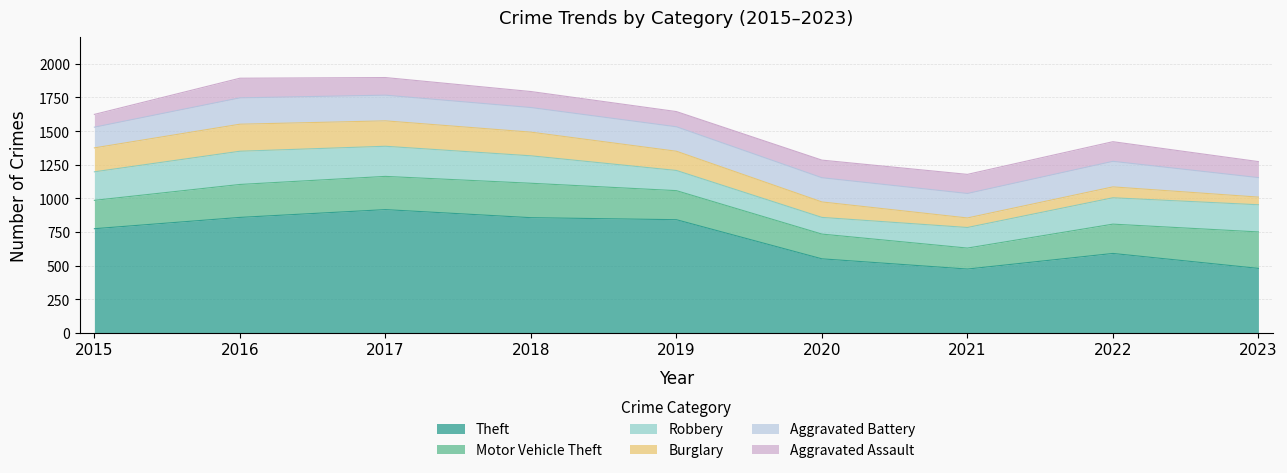

Reading left to right, what are all the values shown in this chart?

Theft: 774	858	916	856	841	550	474	590	479
Motor Vehicle Theft: 211	245	247	256	216	184	156	218	271
Robbery: 212	247	224	204	150	124	153	196	202
Burglary: 178	201	189	176	143	115	71	81	57
Aggravated Battery: 154	196	191	183	182	180	182	190	145
Aggravated Assault: 95	146	131	119	113	131	142	146	119